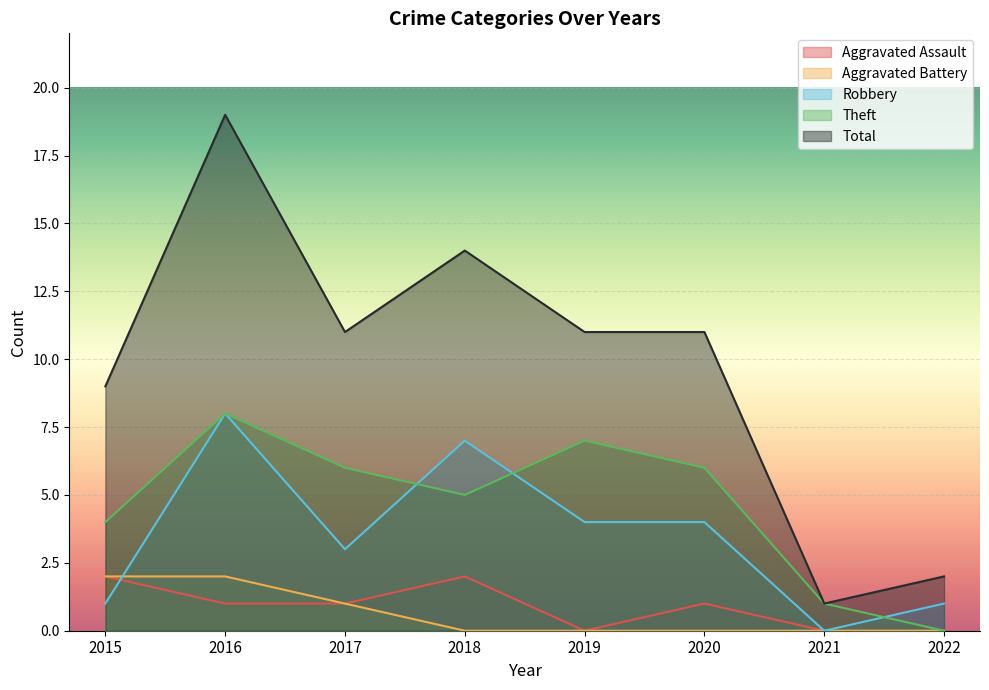

Between 2018 and 2021, which is larger?

2018